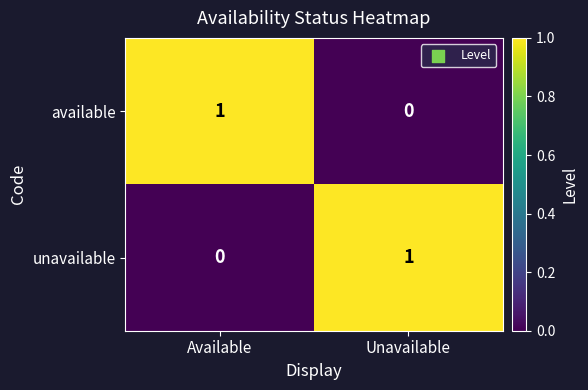

At how many categories does at least one series exceed 0?

2